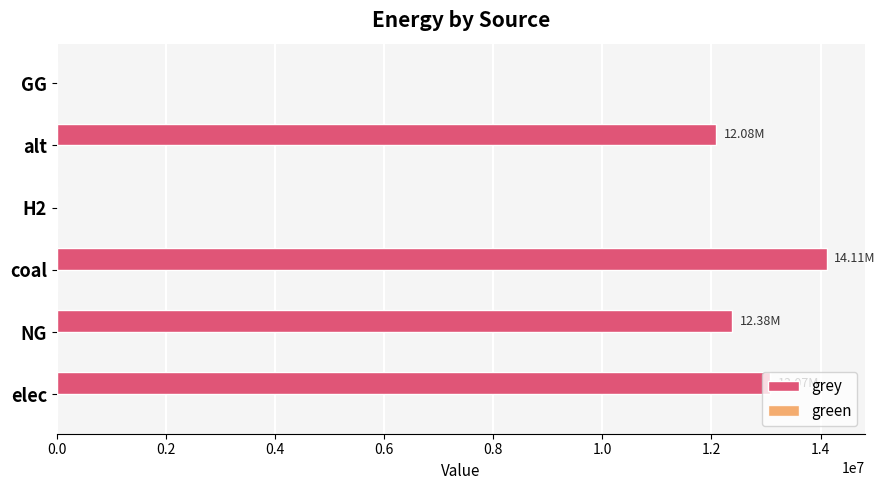

Which has a higher value, coal or NG?

coal